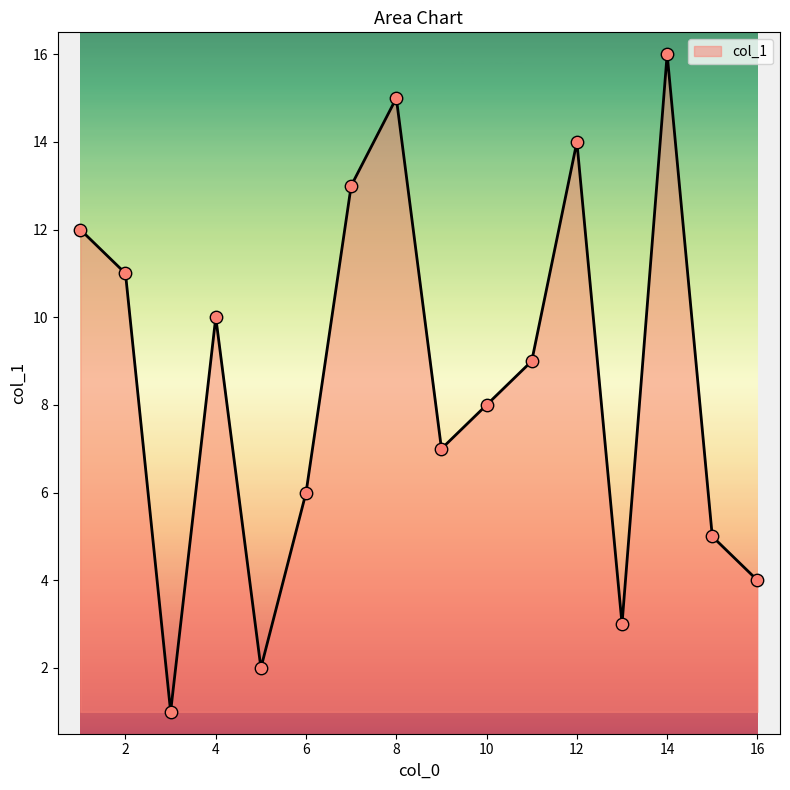

What is the maximum value shown in the chart?

16